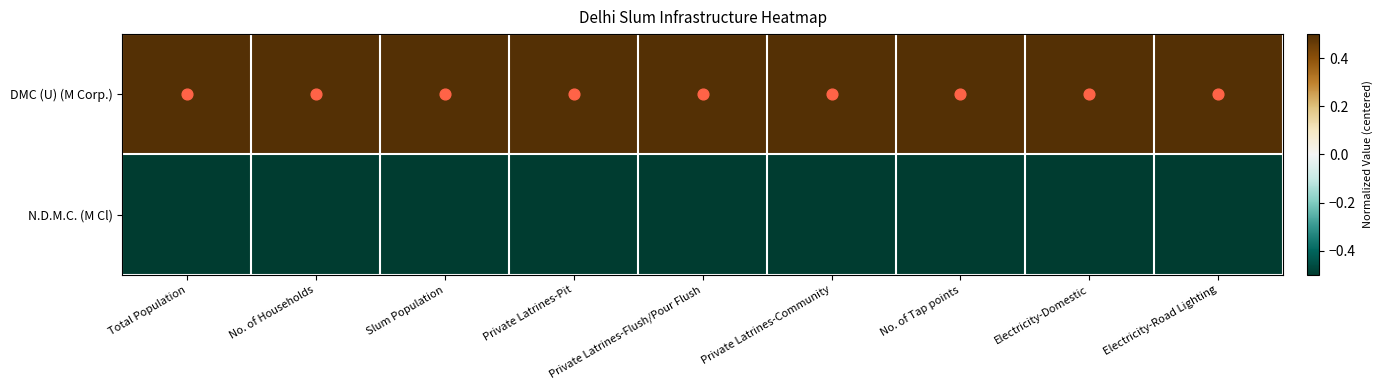

Reading right to left, extract all data points from this chart.

DMC (U) (M Corp.): Electricity-Road Lighting=0.5	Electricity-Domestic=0.5	No. of Tap points=0.5	Private Latrines-Community=0.5	Private Latrines-Flush/Pour Flush=0.5	Private Latrines-Pit=0.5	Slum Population=0.5	No. of Households=0.5	Total Population=0.5
N.D.M.C. (M Cl): Electricity-Road Lighting=-0.5	Electricity-Domestic=-0.5	No. of Tap points=-0.5	Private Latrines-Community=-0.5	Private Latrines-Flush/Pour Flush=-0.5	Private Latrines-Pit=-0.5	Slum Population=-0.5	No. of Households=-0.5	Total Population=-0.5